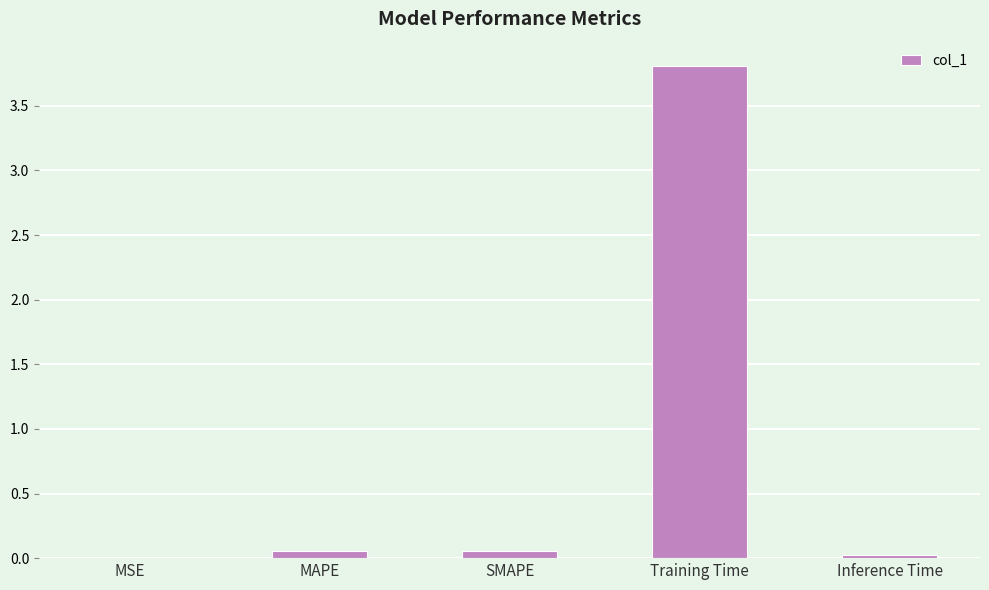

The value at Training Time is 3.8. True or false?

True